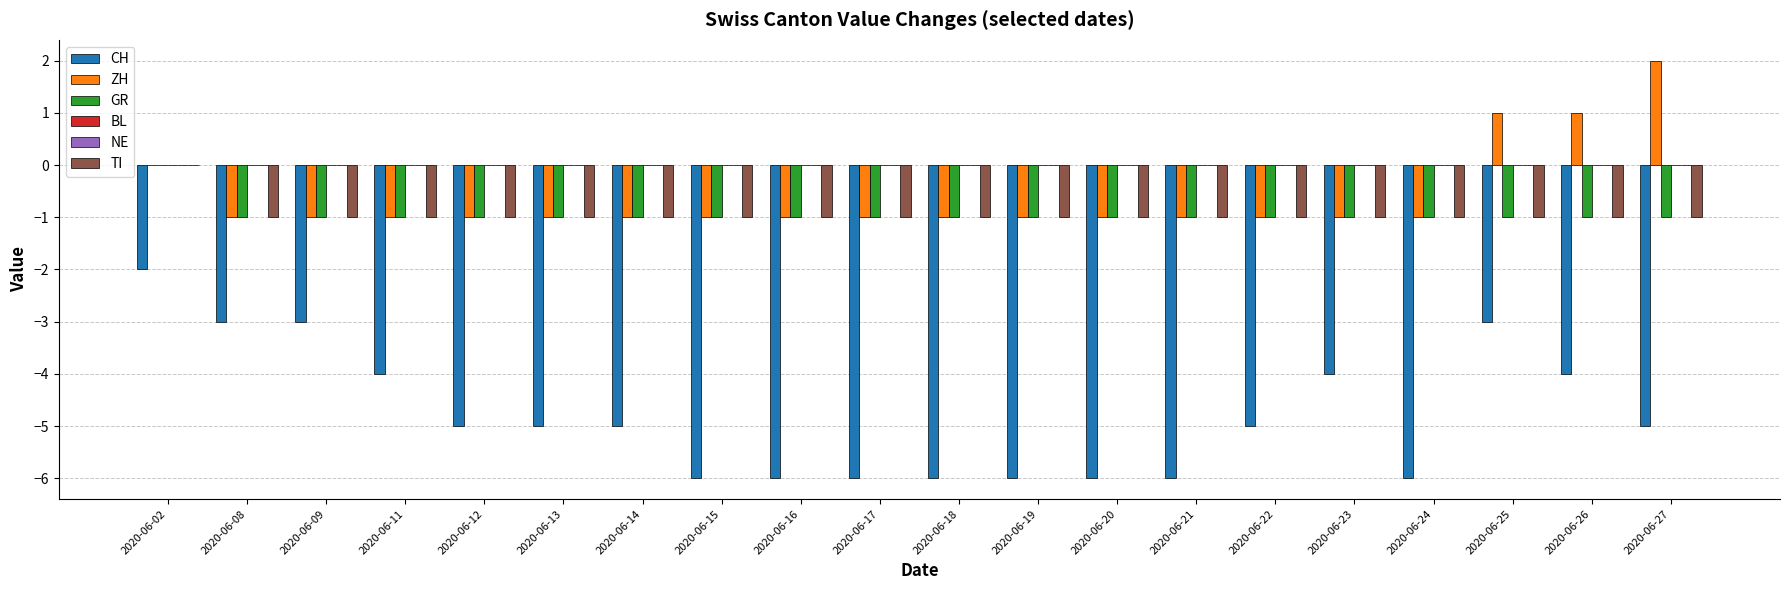

What value does the GR series have at 2020-06-26?

-1